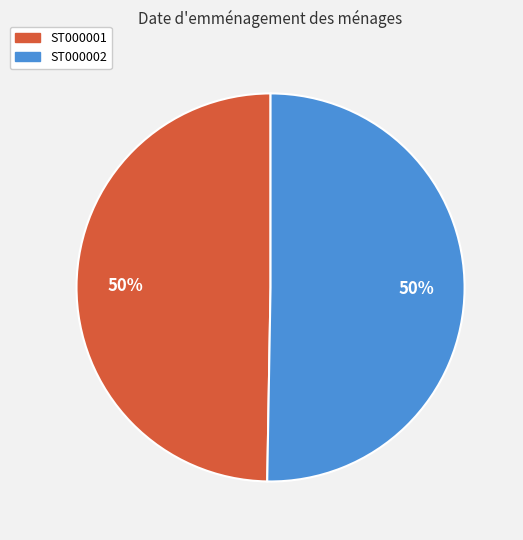

Combined, do ST000001 and ST000002 account for over 50%?

Yes